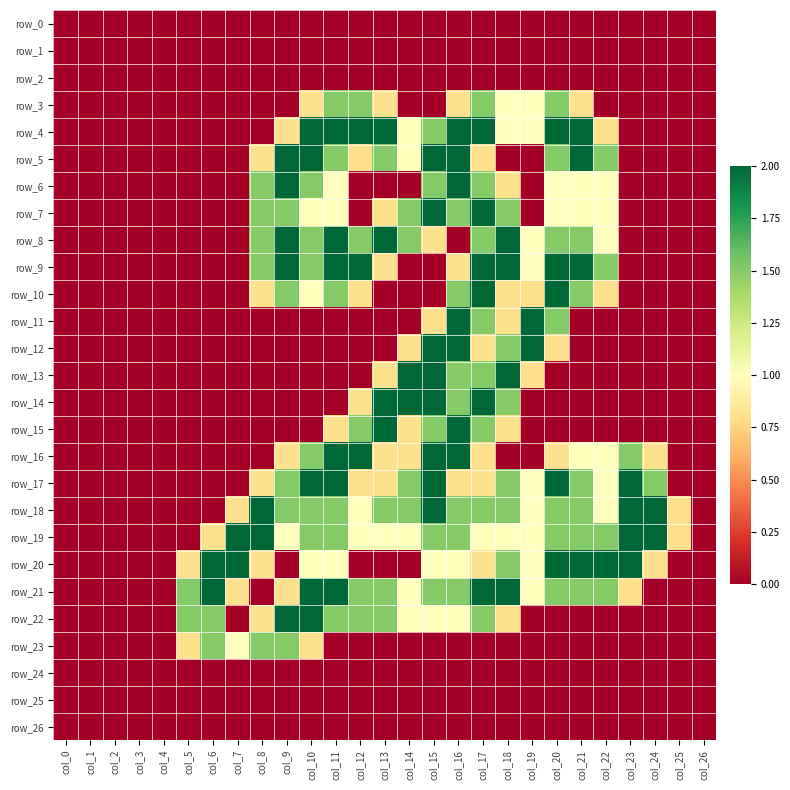

Which series has the widest spread of values?

row_4